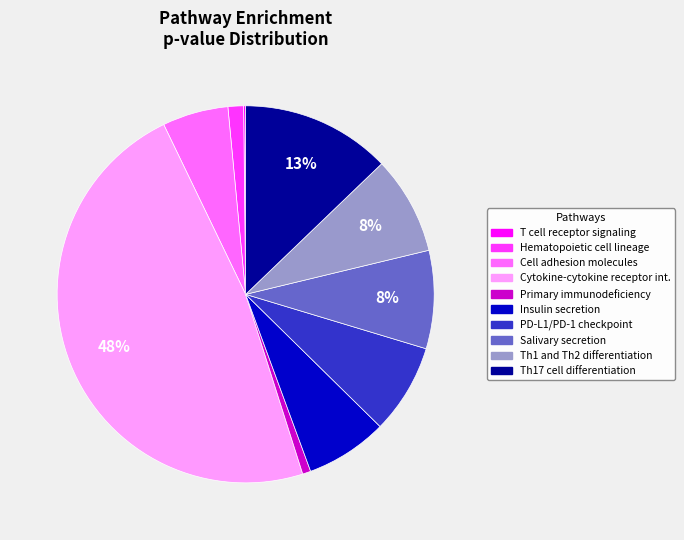

To the nearest percent, what is the average slice percentage?

10%